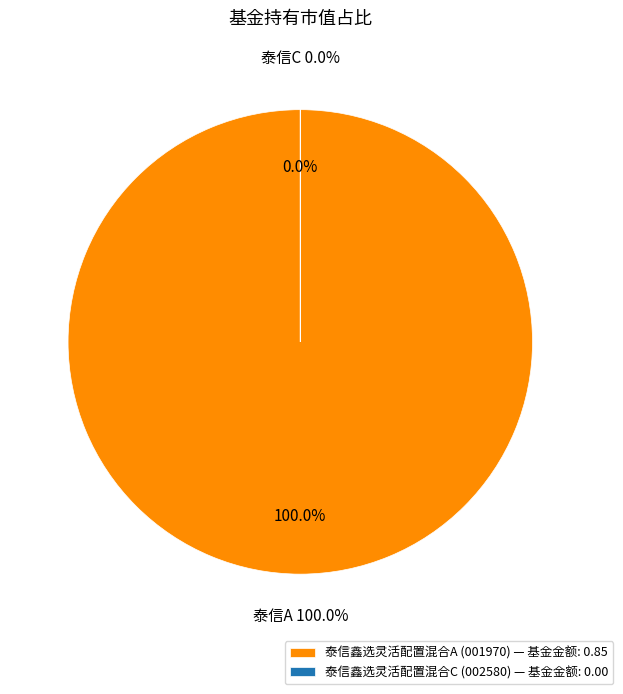

The 泰信鑫选灵活配置混合C slice represents 14% of the pie. True or false?

False